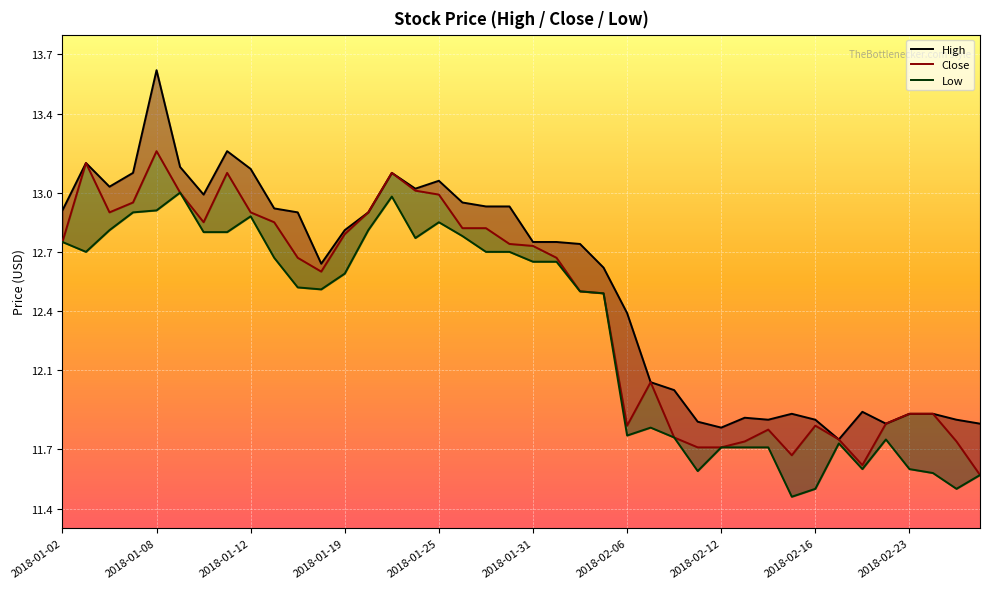

Where does the High series first go above 12?

2018-01-02